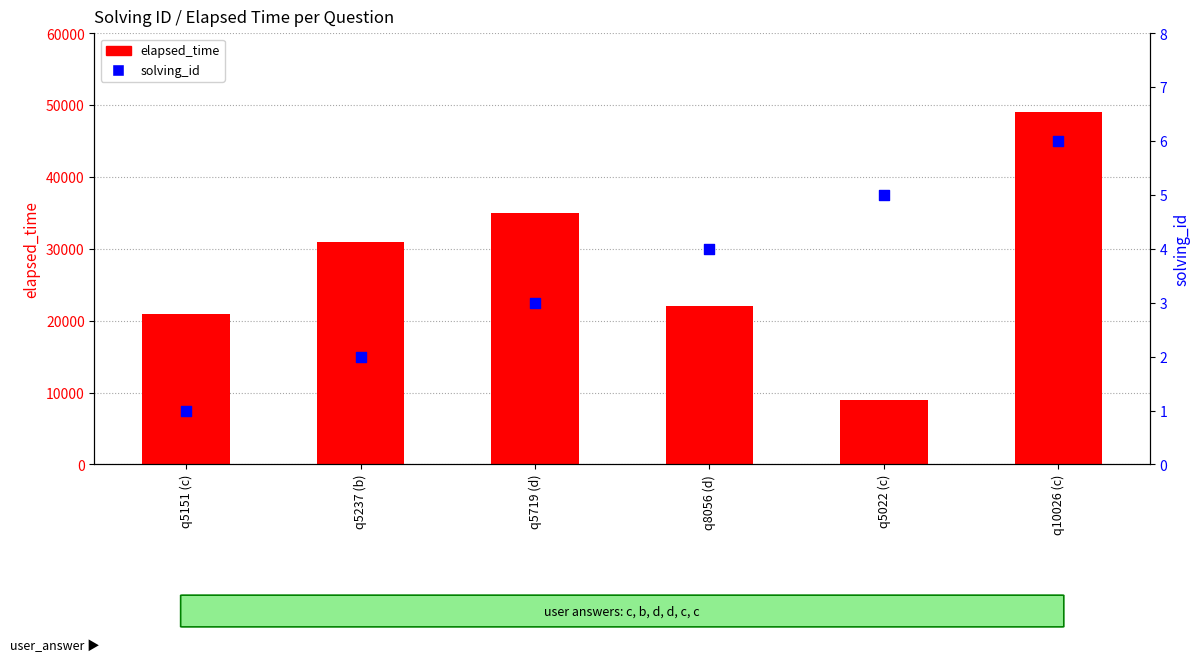

At how many categories does at least one series exceed 15943?

5